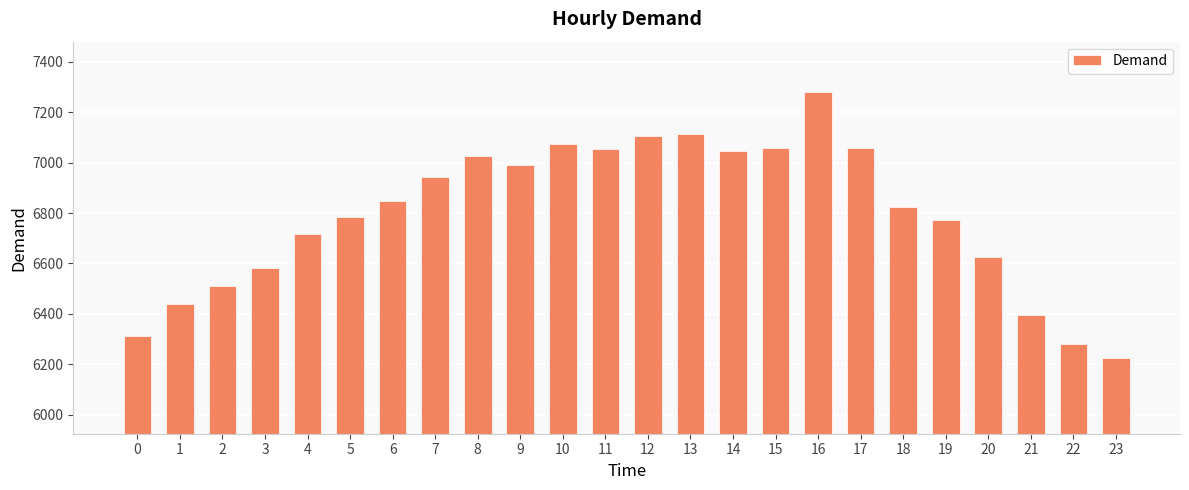

The chart shows a value of 6395 at 21. True or false?

True